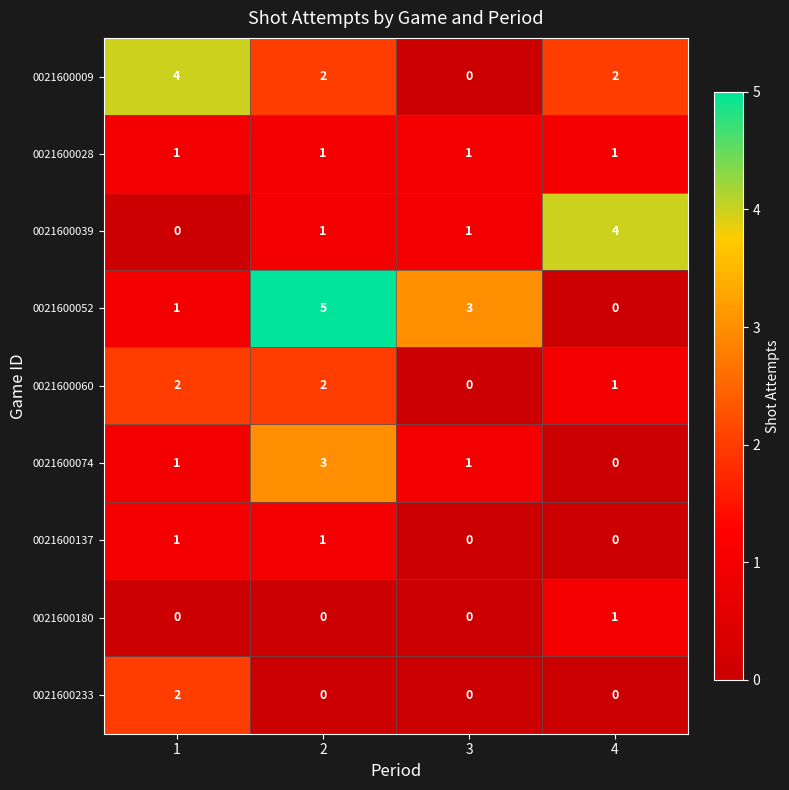

Rank the categories by 0021600052 value from lowest to highest.

4, 1, 3, 2